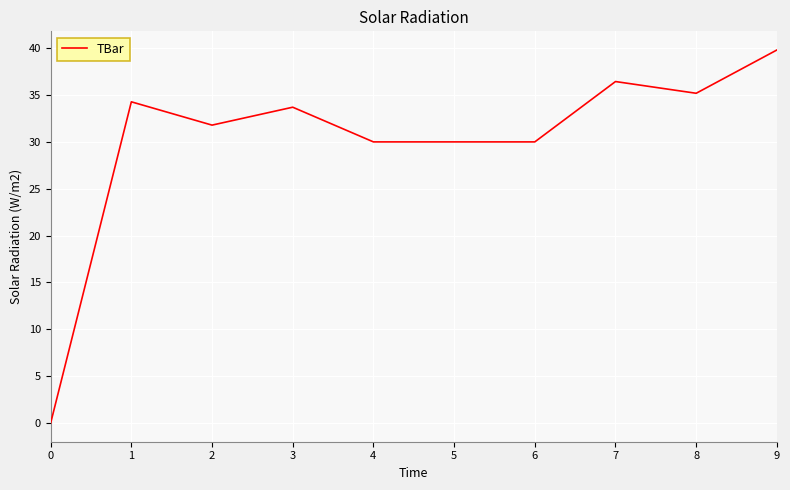

The chart shows a value of 31.8 at 2. True or false?

True